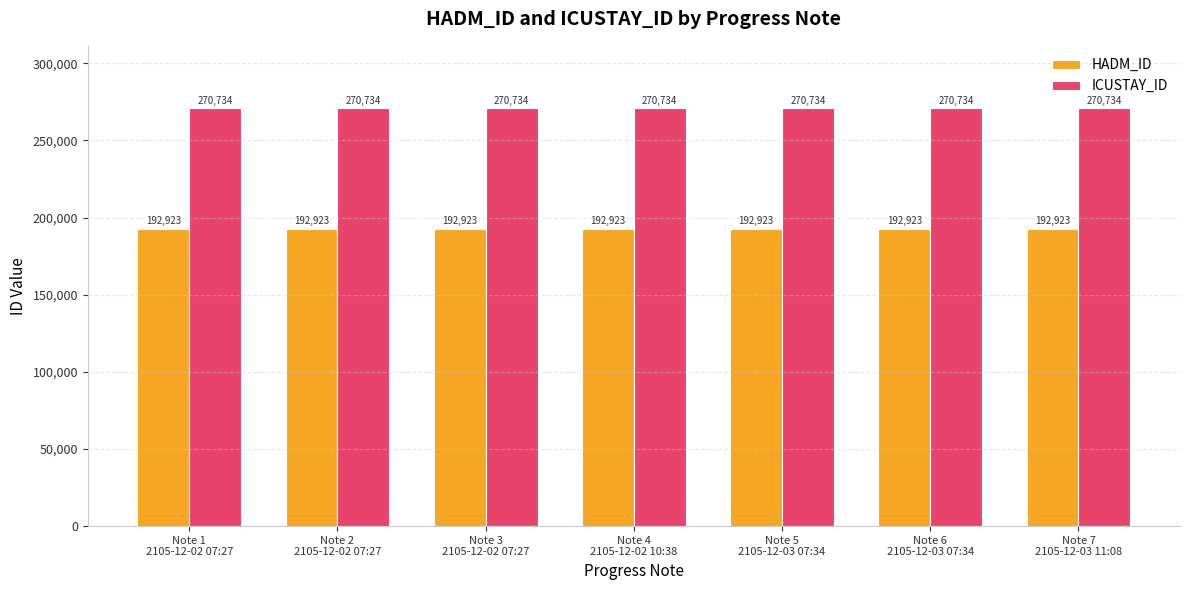

What is the spread (max minus min) of values at Note 5
2105-12-03 07:34?

77811